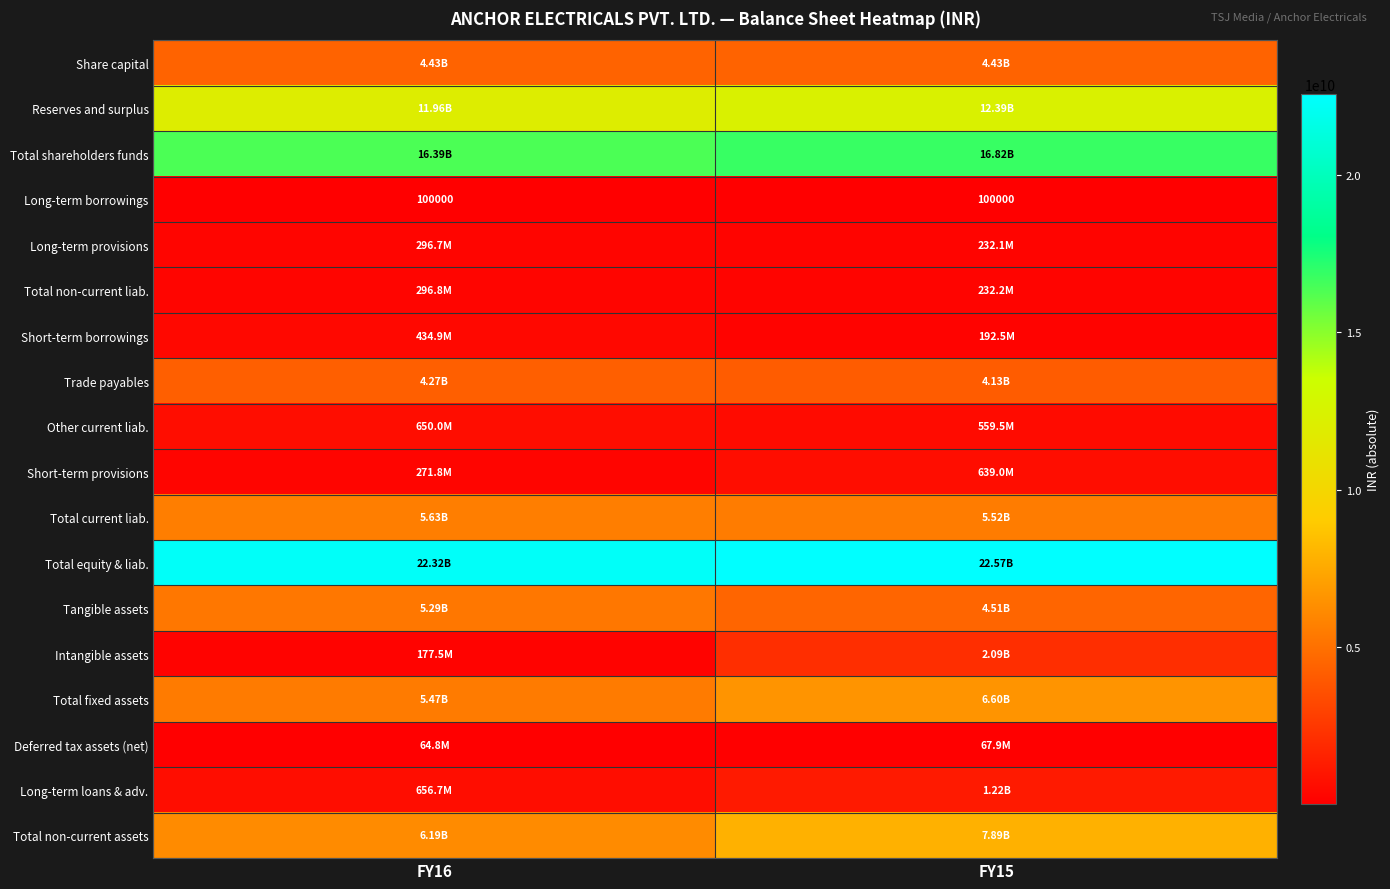

Count the Total shareholders funds values in the range 16394400000 to 16819000000.

2